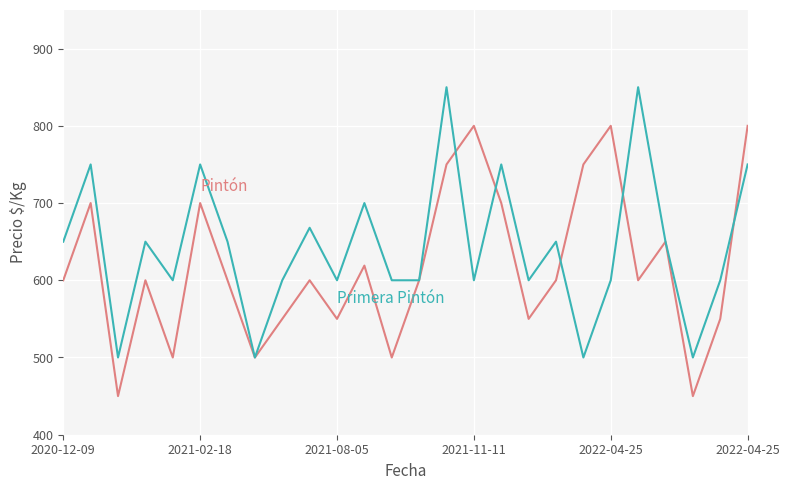

What is the maximum value shown in the chart?

850